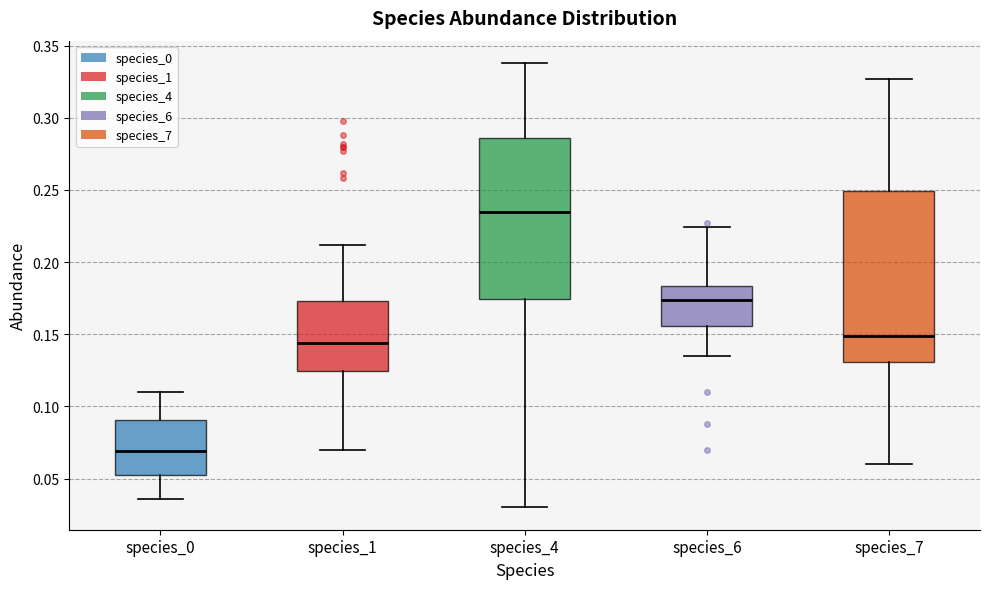

Reading left to right, read every box against the y-axis: the position of its median line, the range the box covers, and the ends of its whiskers. The values are not printed on the chart, so give them approximately, as read against the axis.

species_0: median 0.070, box 0.055 to 0.090, whiskers 0.035 to 0.110
species_1: median 0.145, box 0.125 to 0.175, whiskers 0.070 to 0.210
species_4: median 0.235, box 0.175 to 0.285, whiskers 0.030 to 0.340
species_6: median 0.175, box 0.155 to 0.185, whiskers 0.135 to 0.225
species_7: median 0.150, box 0.130 to 0.250, whiskers 0.060 to 0.325